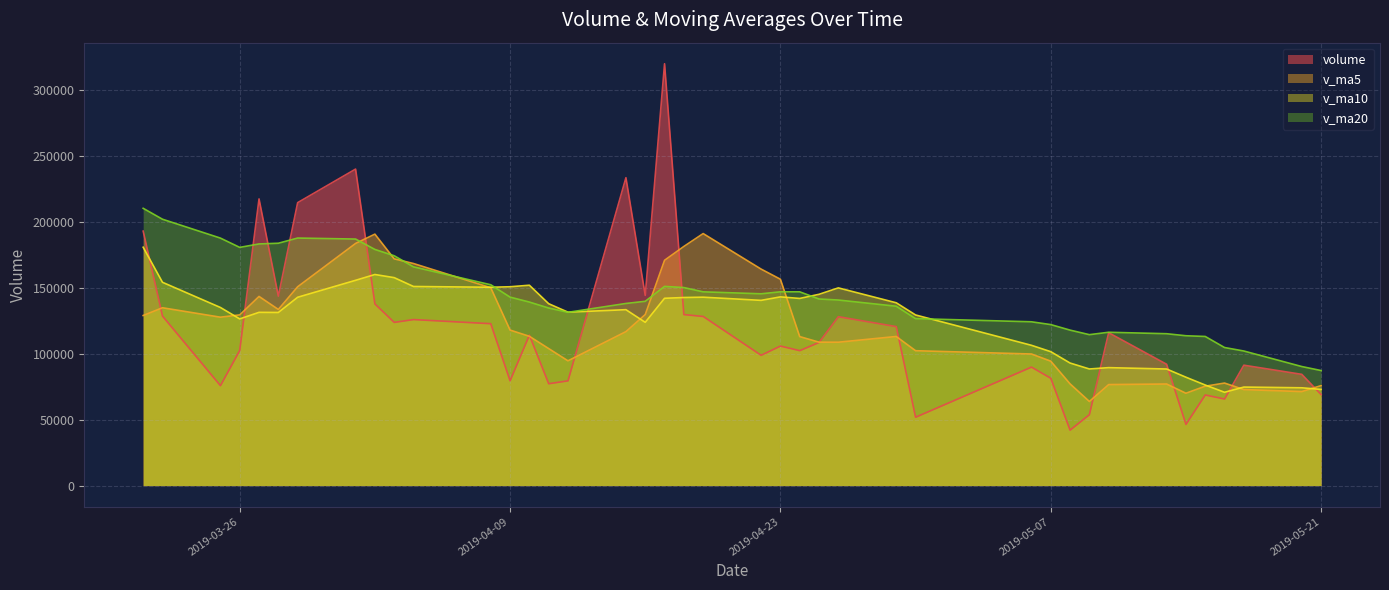

What are all the series names shown in the legend?

volume, v_ma5, v_ma10, v_ma20